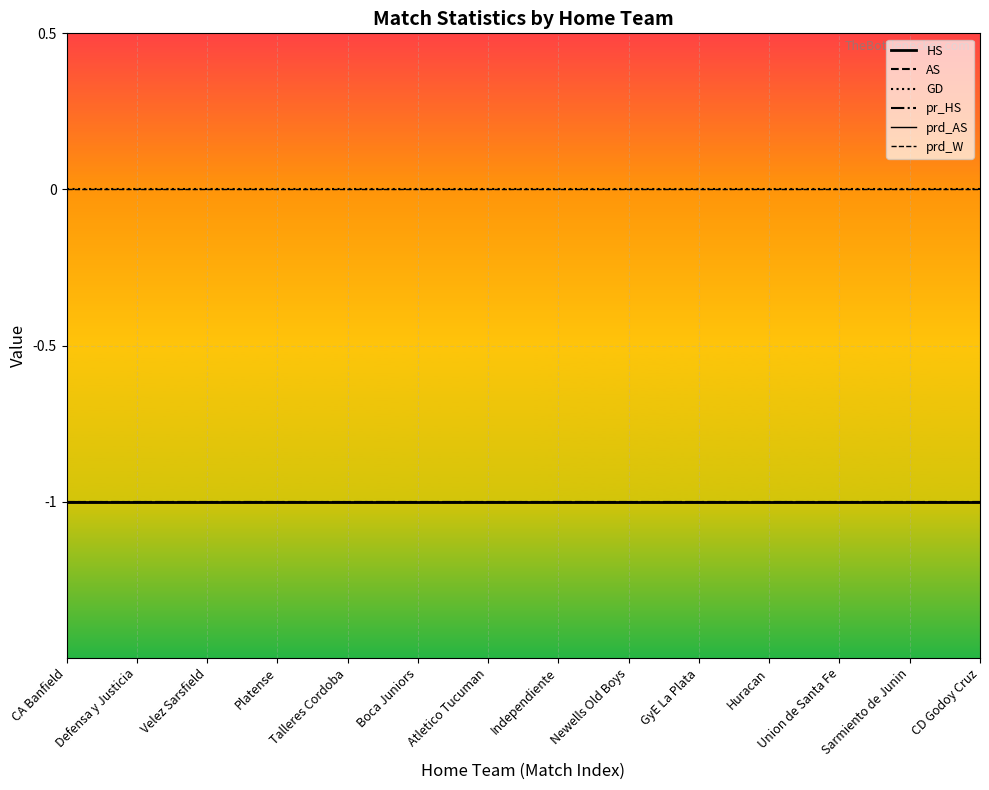

Is this an area chart (filled region under the line)?

No